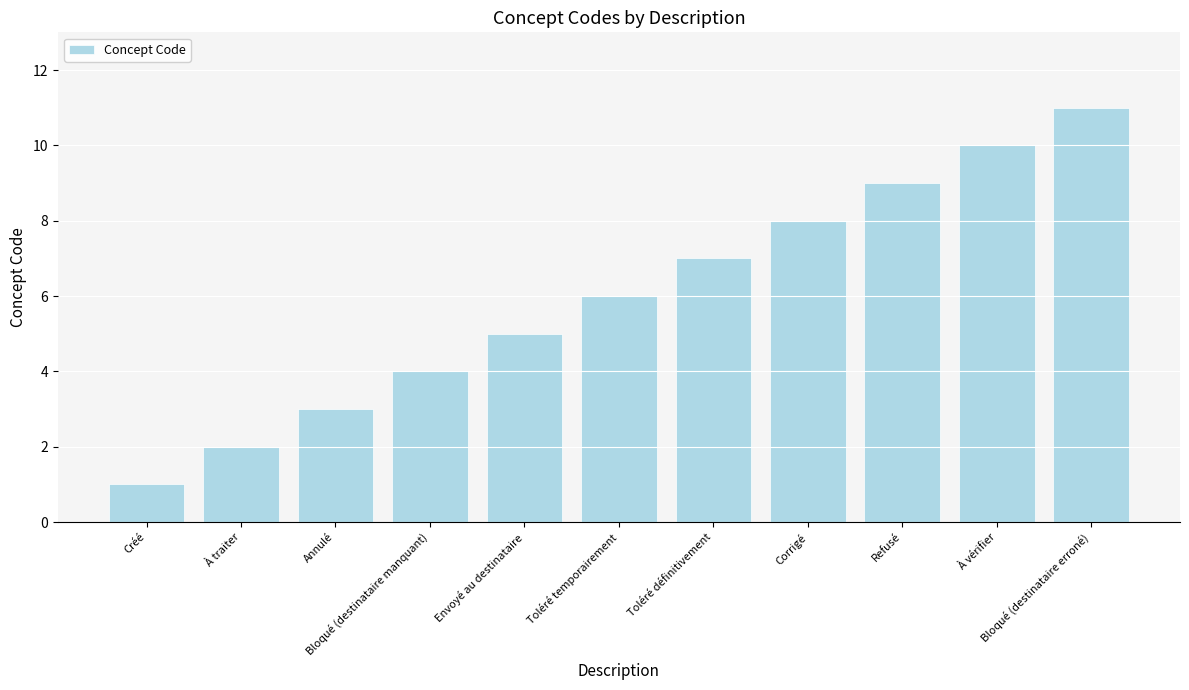

What is the maximum value shown in the chart?

11